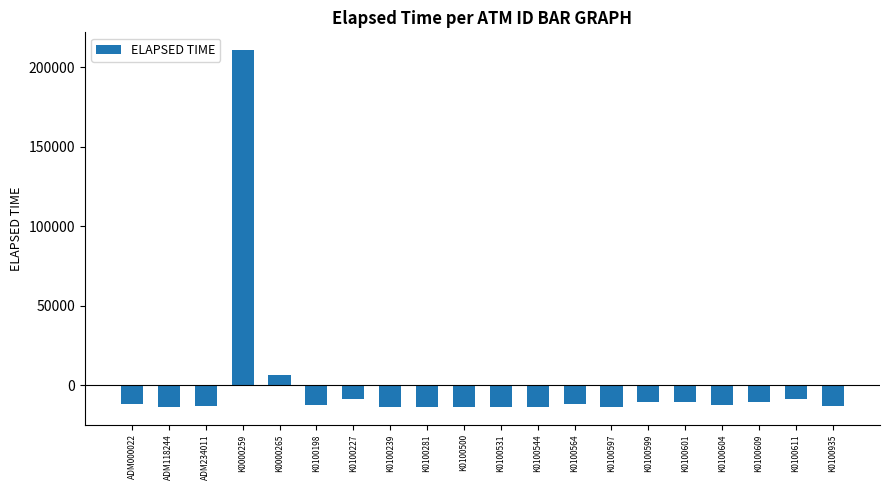

Are the bars horizontal?

No